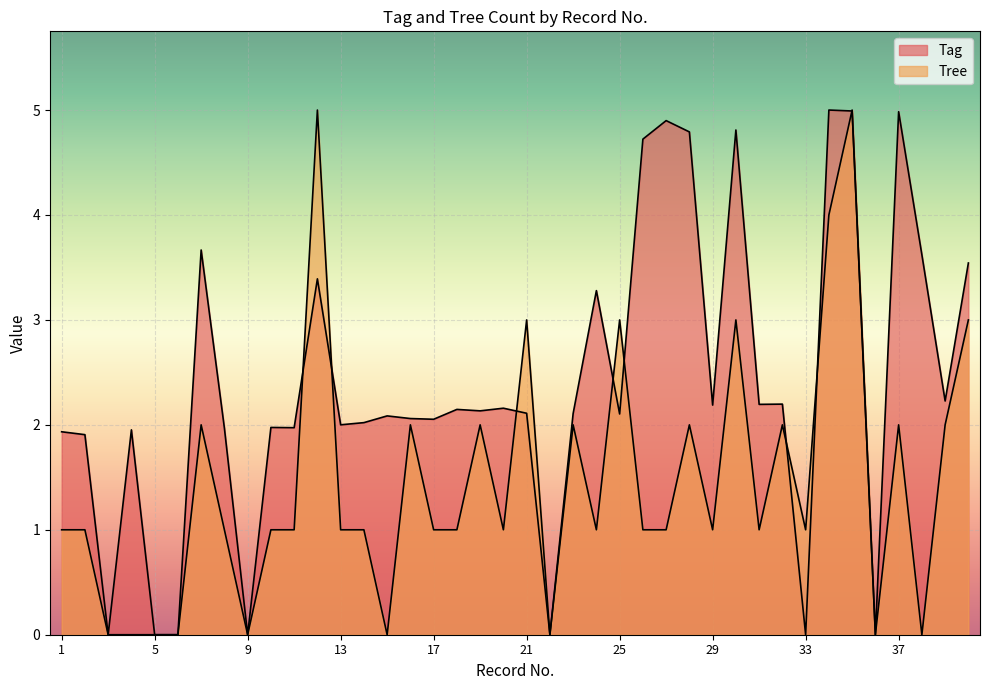

True or false: Tag has more than 0 points higher than both neighbors.

True